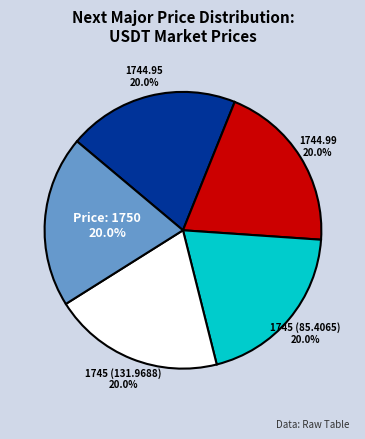

Is there any slice that represents more than half of the pie?

No